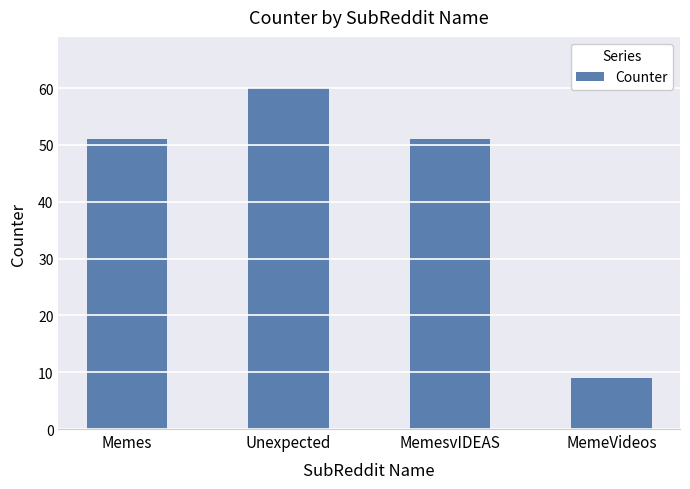

What is the change in value from Memes to MemeVideos?

-42